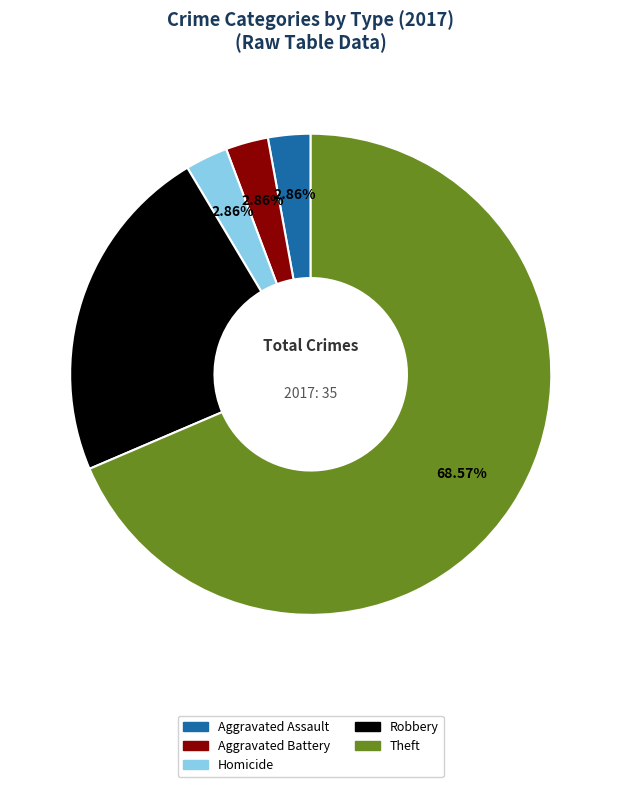

Is there a majority slice in this chart?

Yes